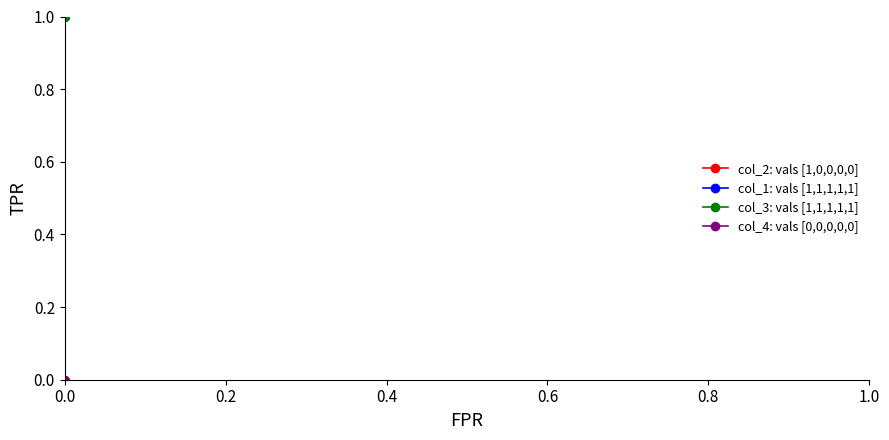

Is it true that col_1 equals 1 at 0.0?

True